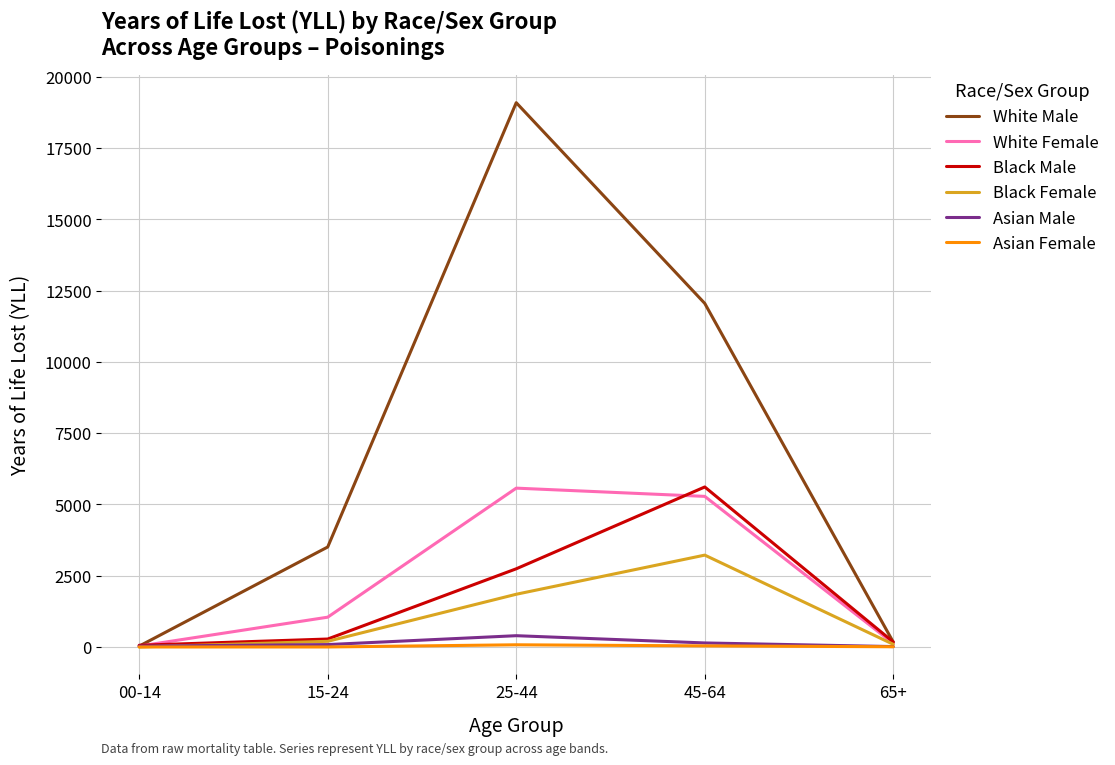

What is the difference between the highest and lowest values at 15-24?

3505.7